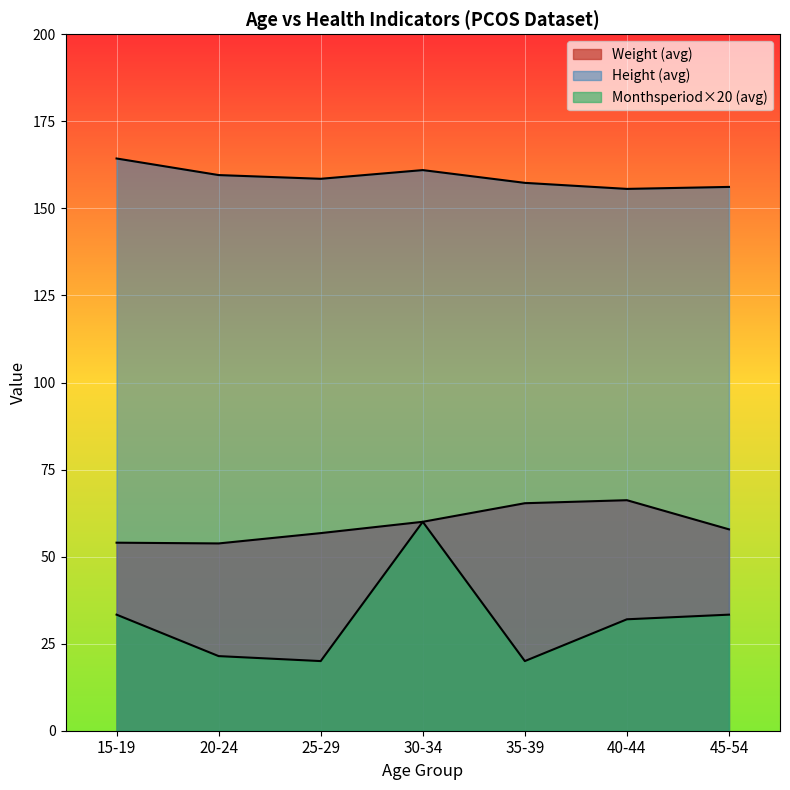

What is the difference between the Monthsperiod values at 45 and 26?

1